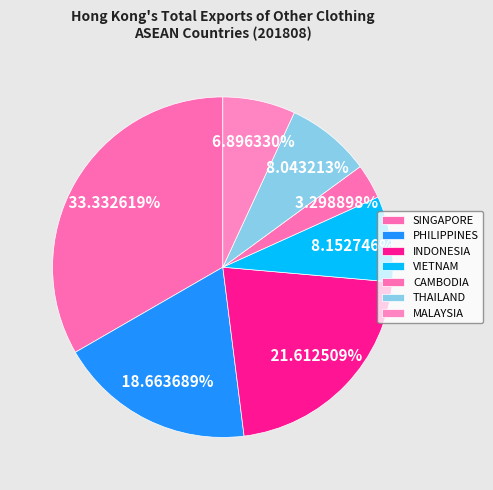

How many segments does this pie chart have?

7